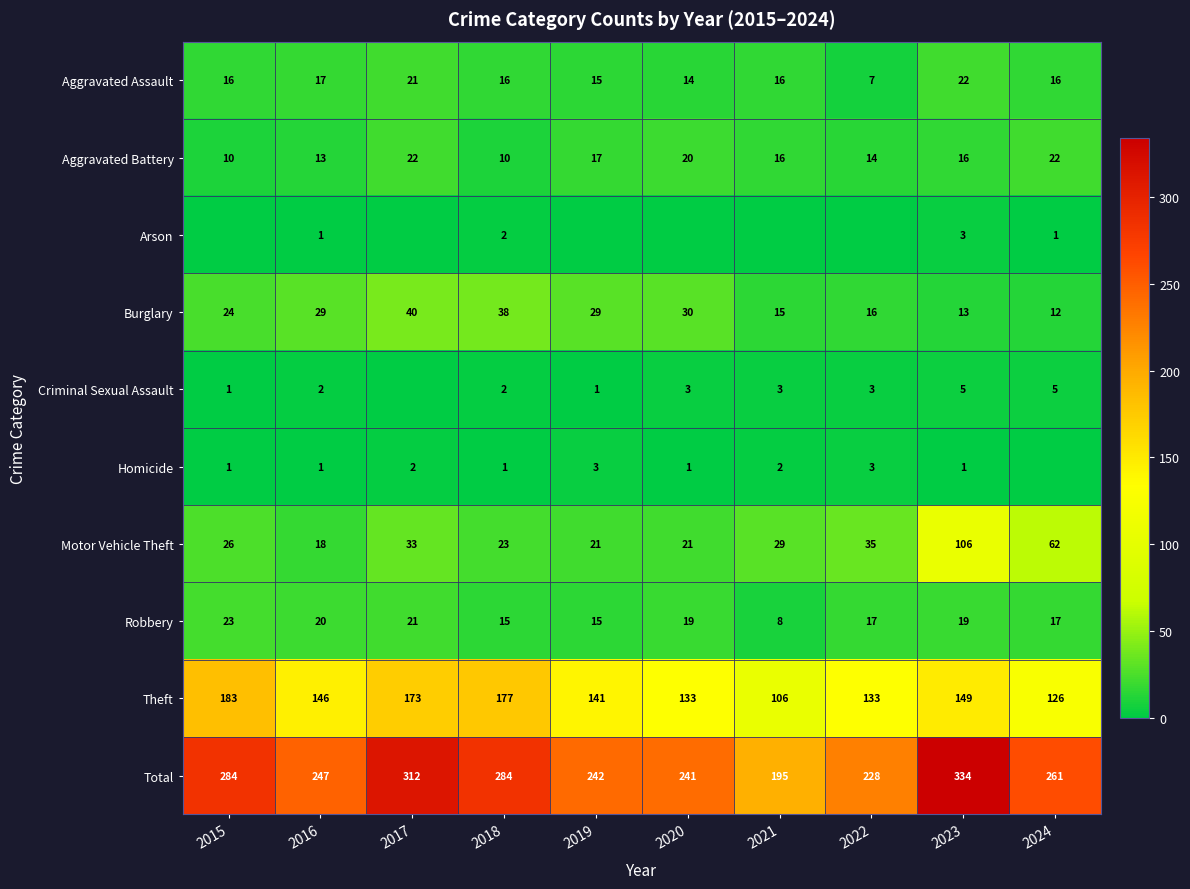

Is it true that Robbery equals 9 at 2019?

False